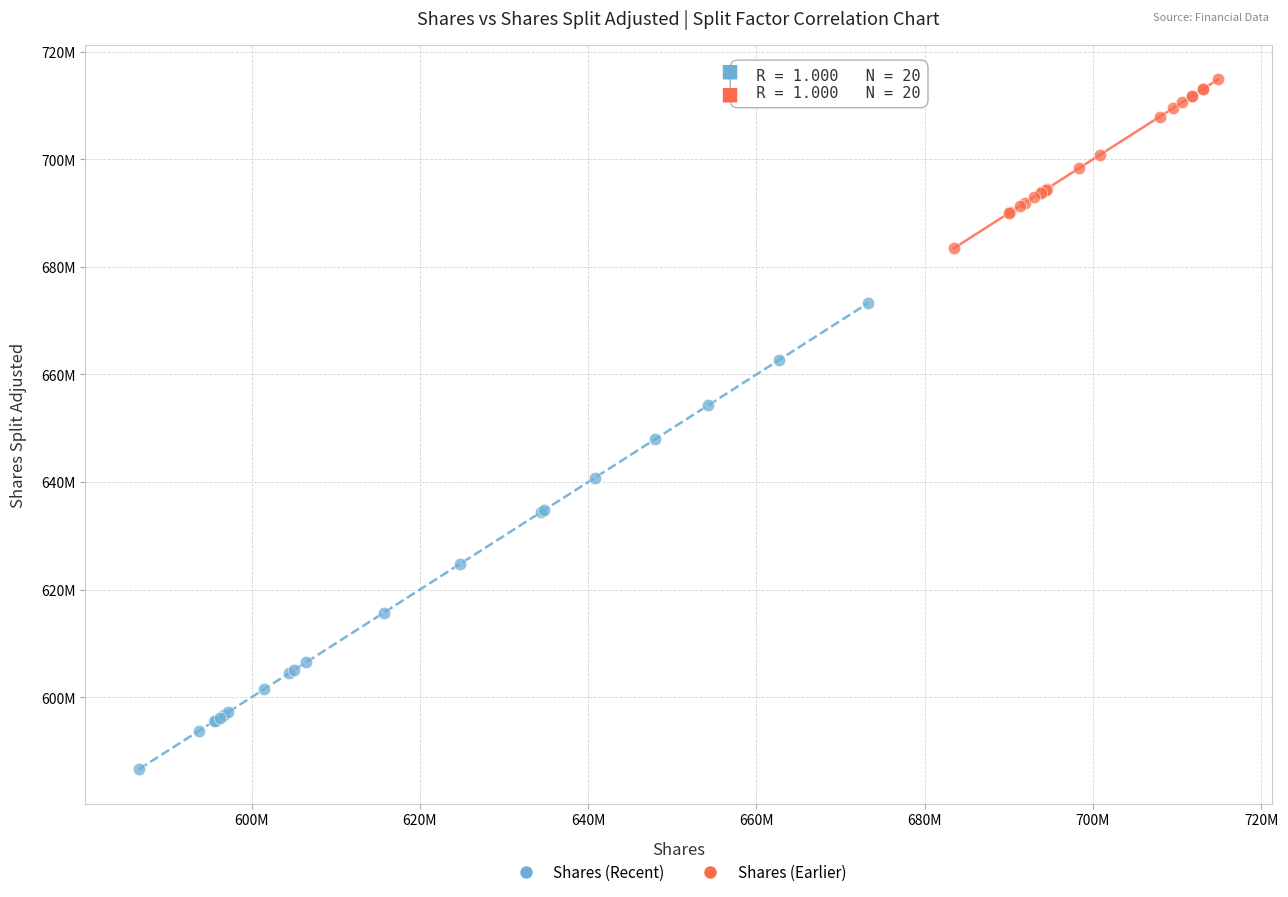

Which series contains the lowest Y value?

Shares (Recent)